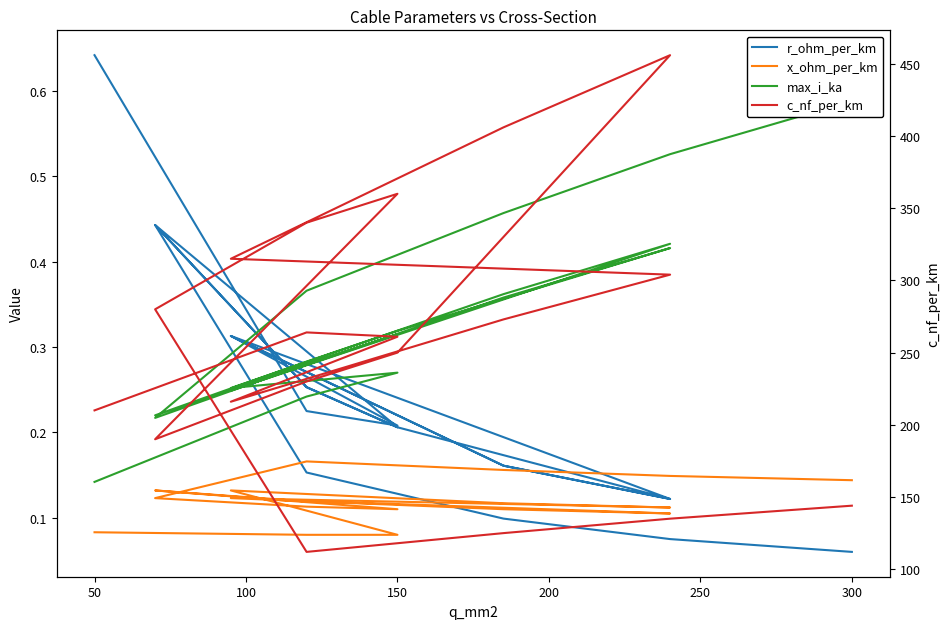

What position from the right is 150?

16